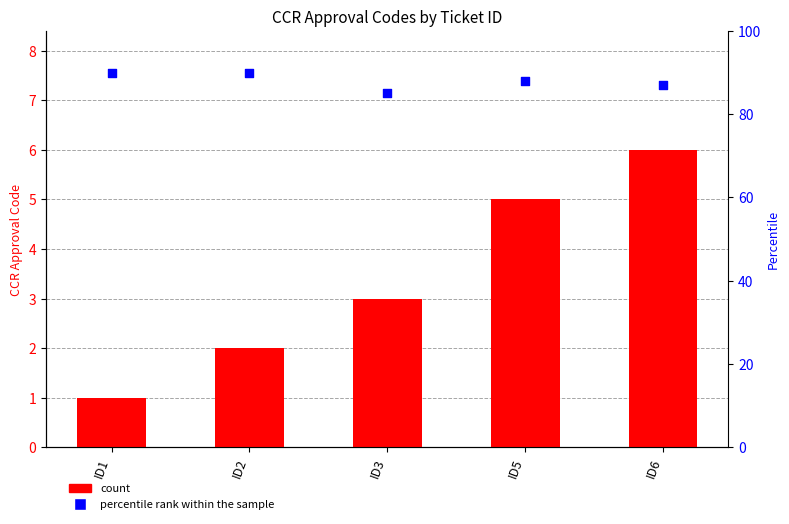

Which series has the widest spread of Y values?

ccr approval code